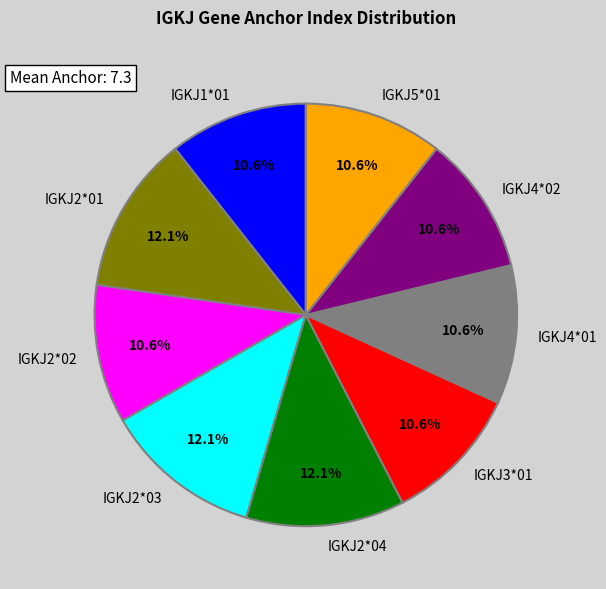

To the nearest percent, what portion does IGKJ5*01 represent?

11%